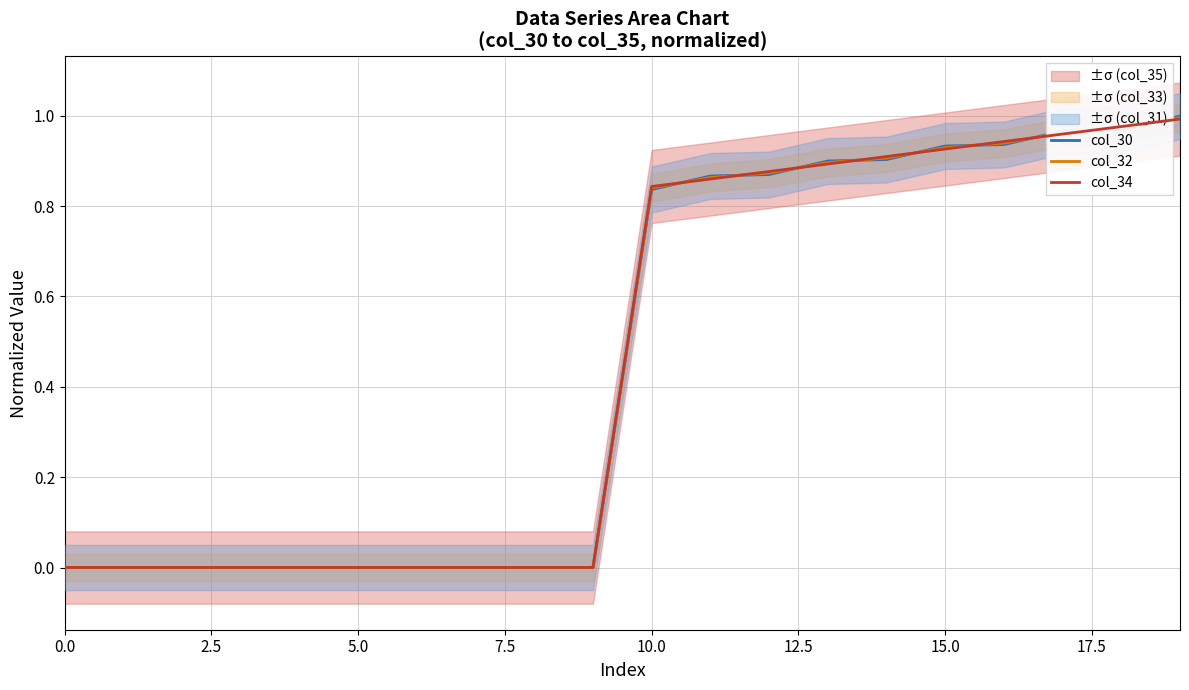

Is the value of col_32 at 19 greater than the value of col_34 at 11?

Yes